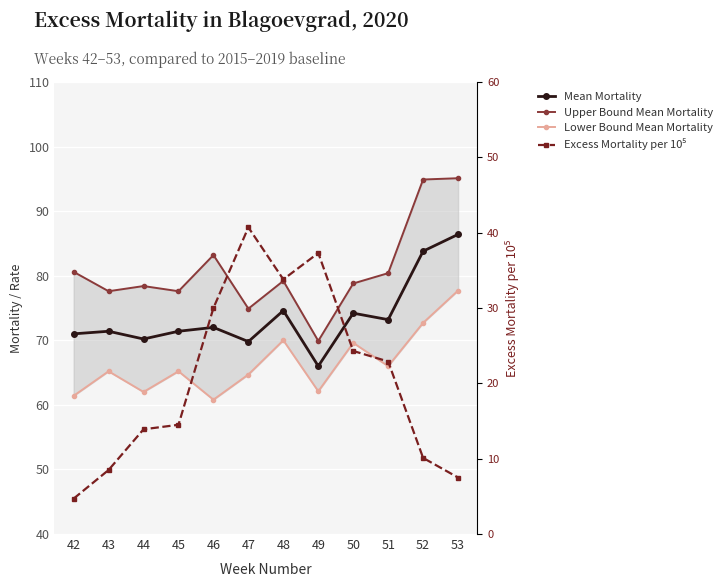

The value of Upper Bound Mean Mortality at 42 is 109.0. True or false?

False